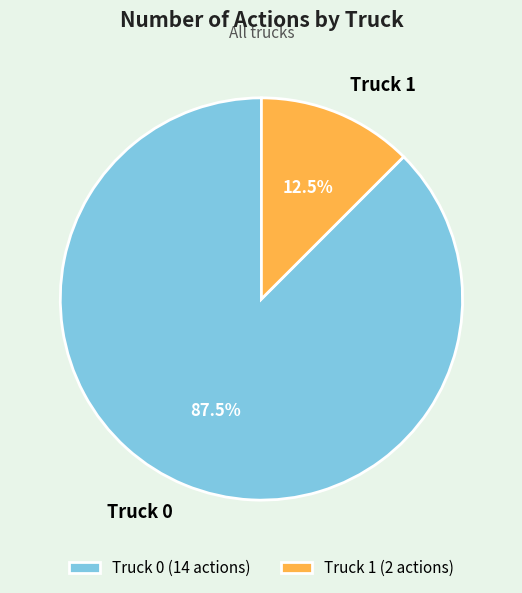

Rank the categories by value from lowest to highest.

Truck 1, Truck 0